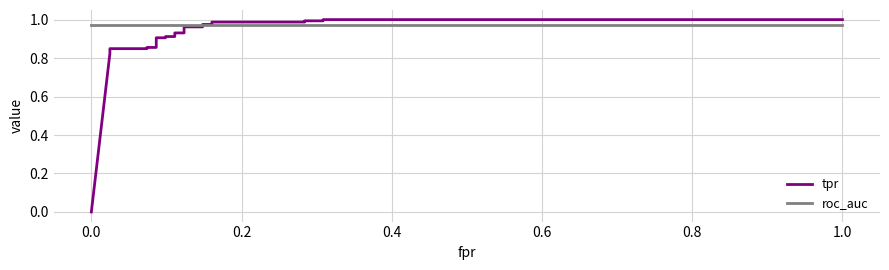

Which series has the largest total across all categories?

roc_auc